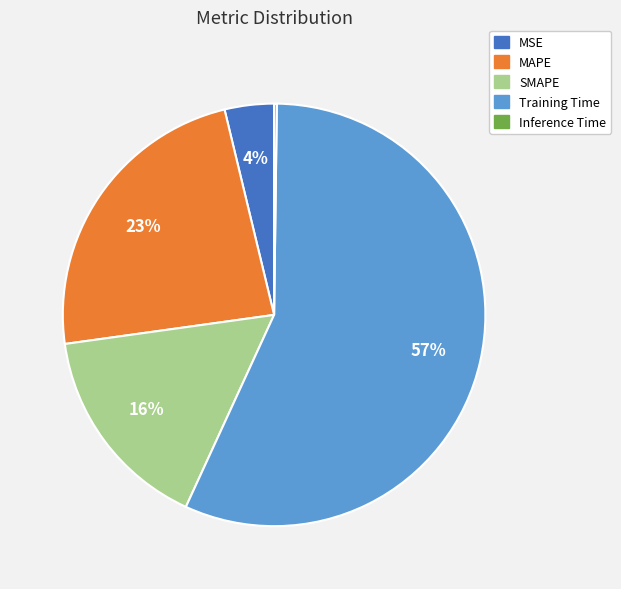

Which category has the biggest portion of the pie?

Training Time